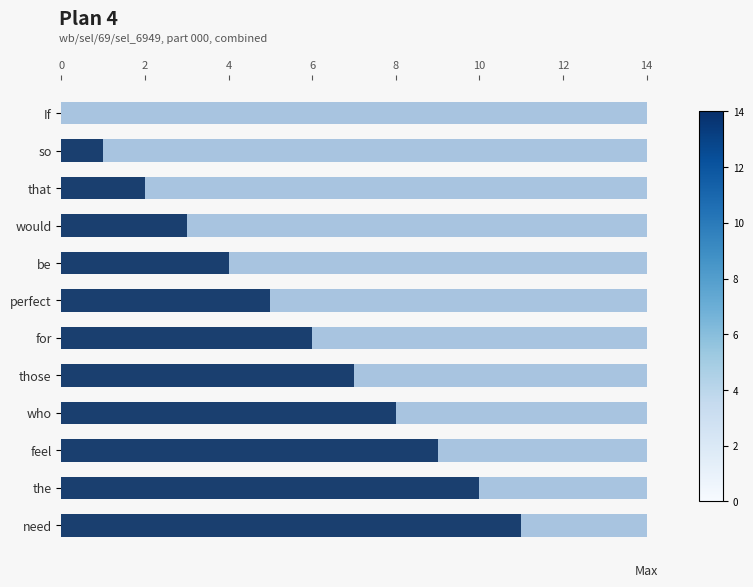

Which series has the widest spread of values?

current